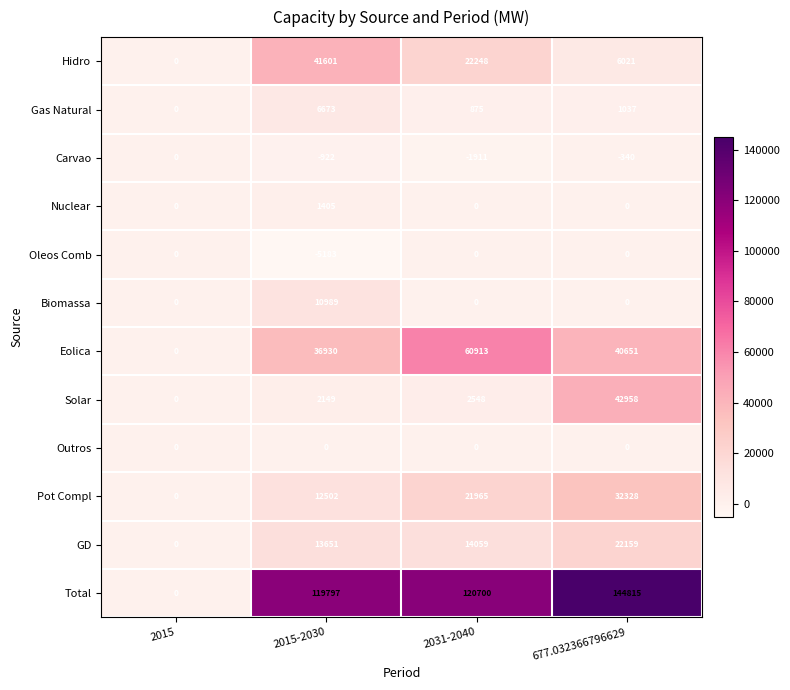

True or false: Total has a value of 0 at 2015.

True